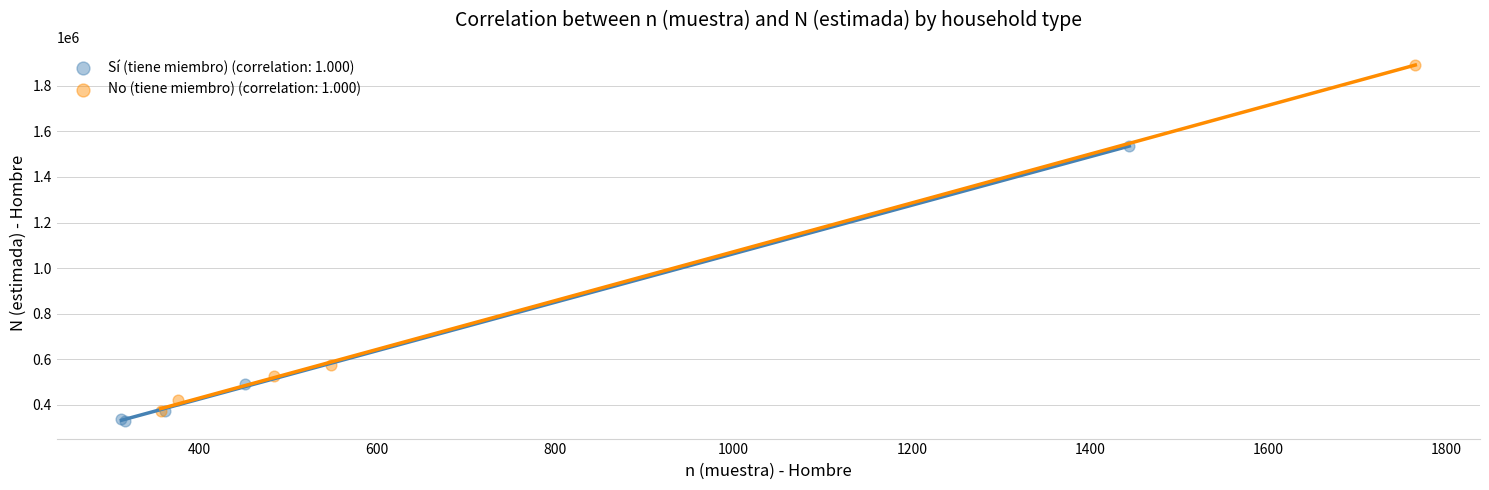

Which series reaches the minimum Y coordinate?

Sí (tiene miembro) (correlation: 1.000)